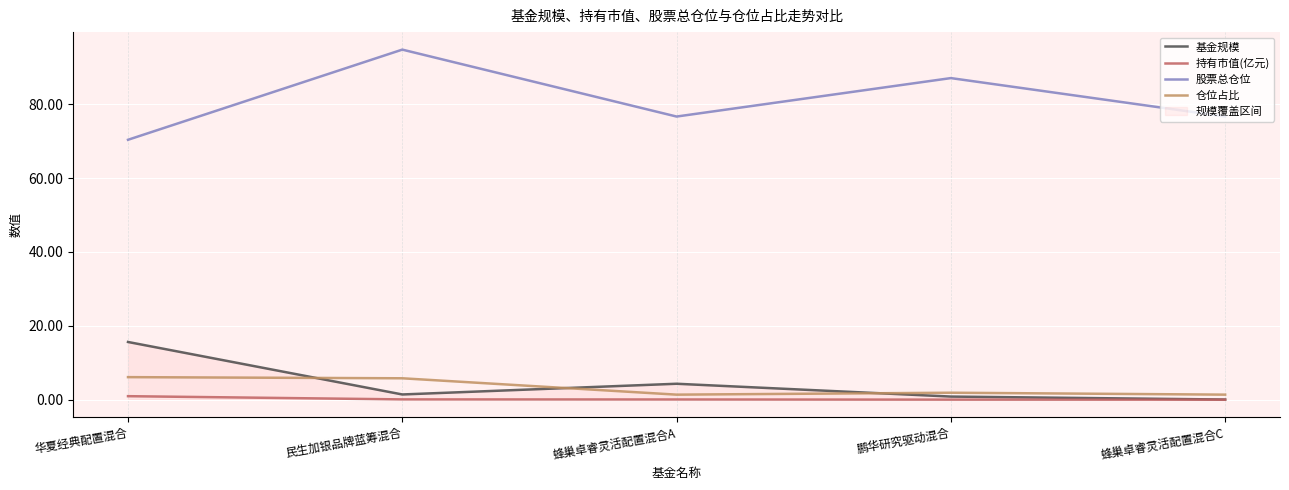

What is the value of the 股票总仓位 point at the 4th from the left?

87.1